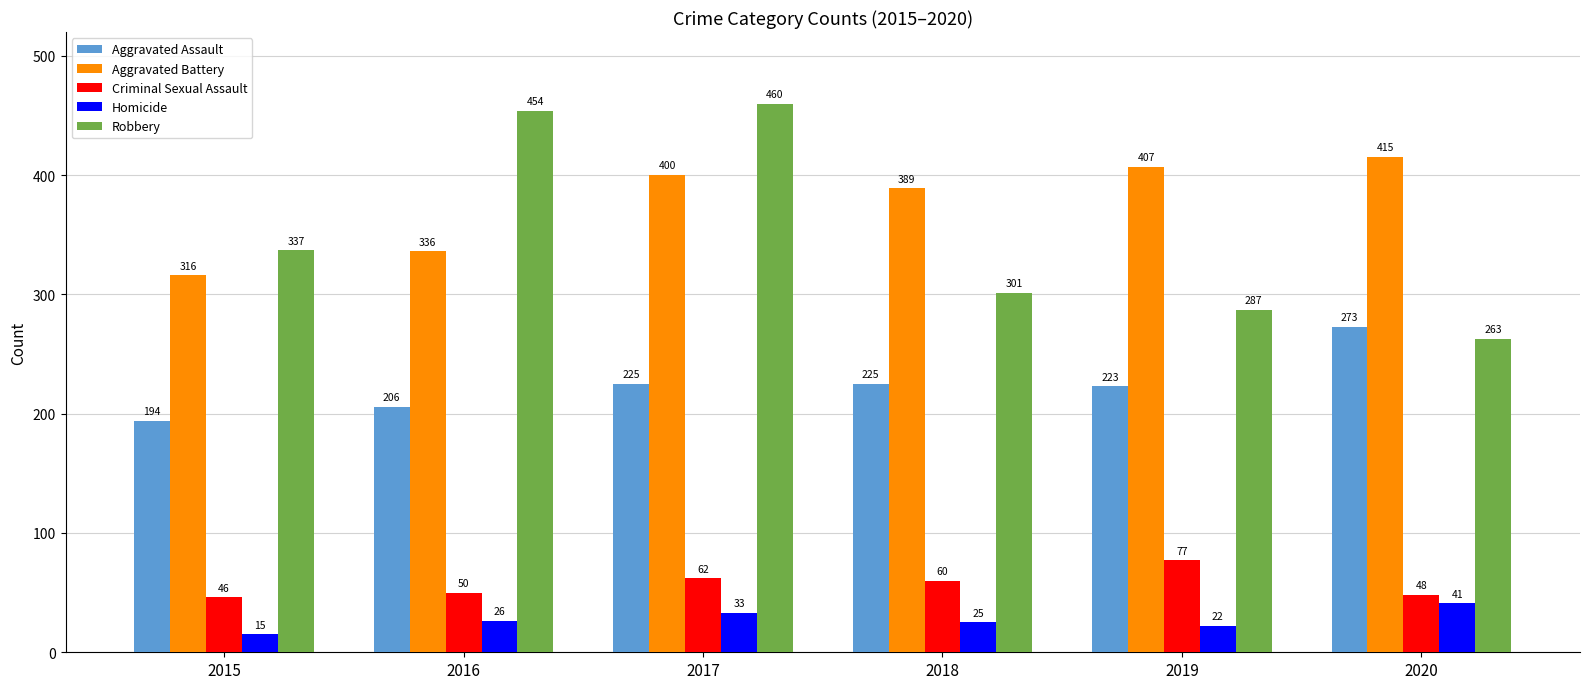

At which label is Robbery closest to 361?

2015